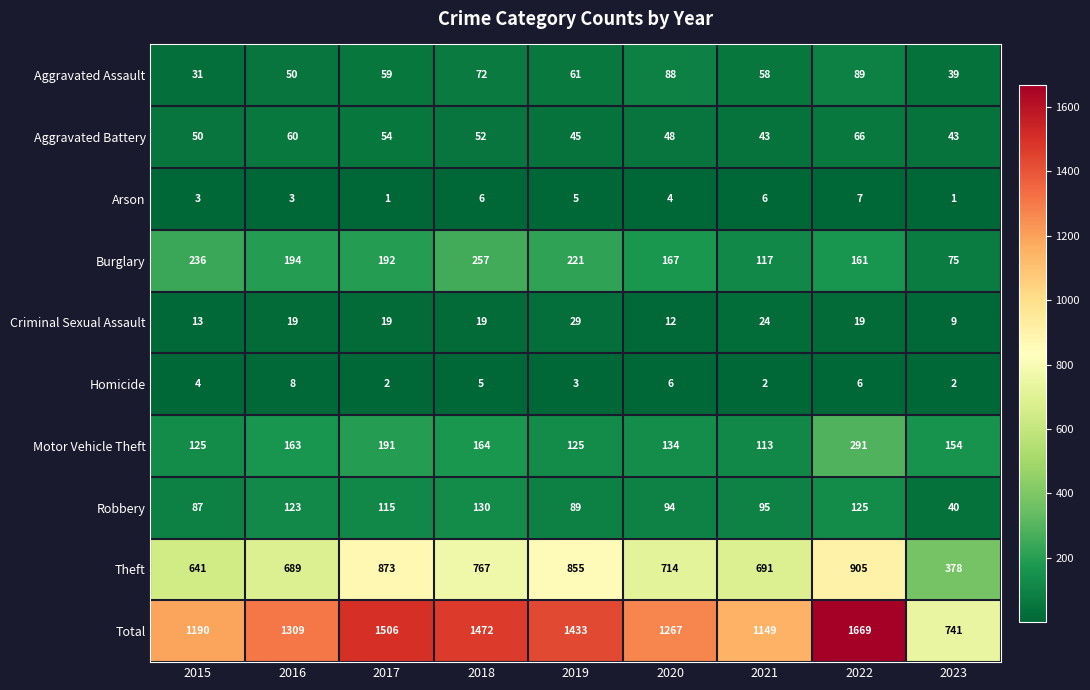

At which category does the chart reach its peak across all series?

2022